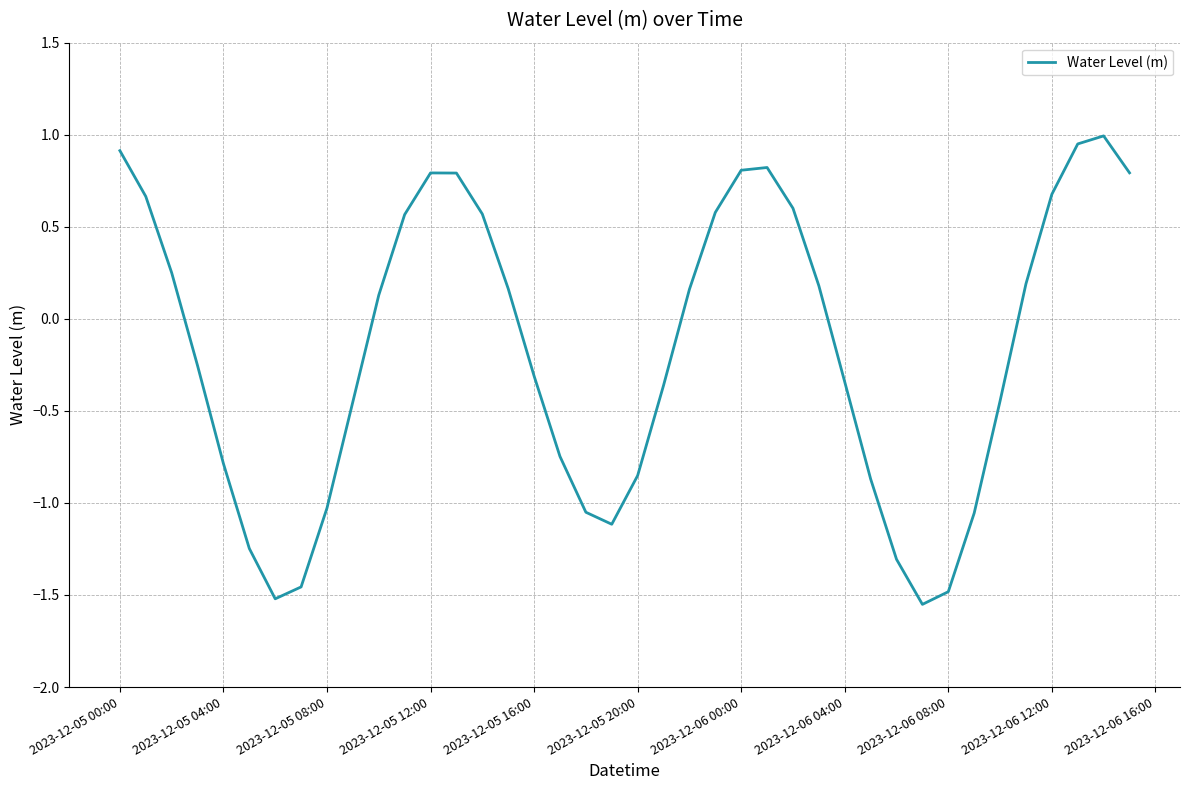

What is the maximum value shown in the chart?

1.0